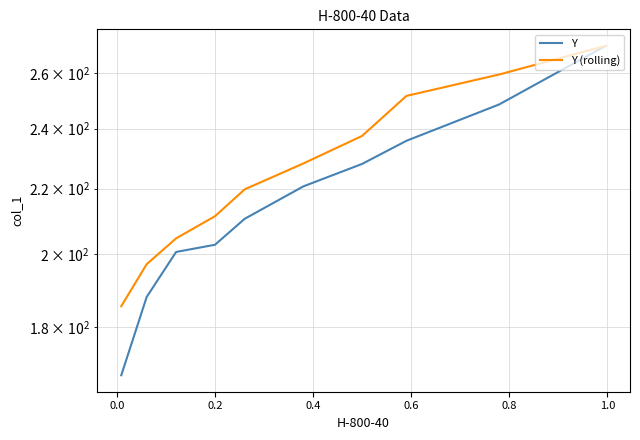

What is the label of the 8th point from the right?

0.2